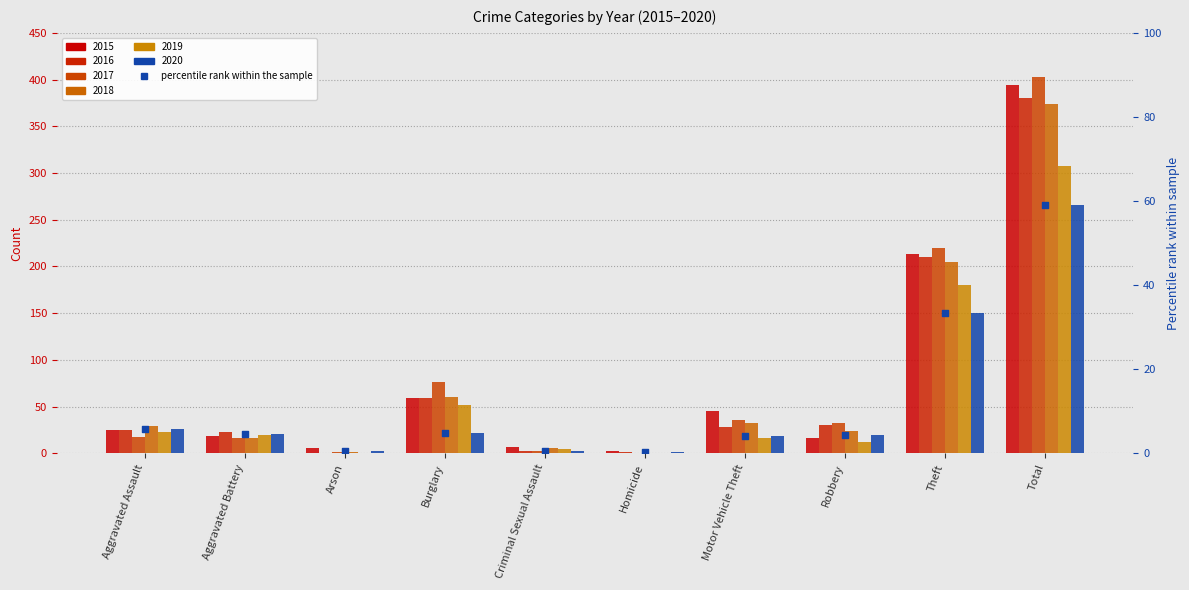

What is the change in value from Arson to Burglary?

+4.2